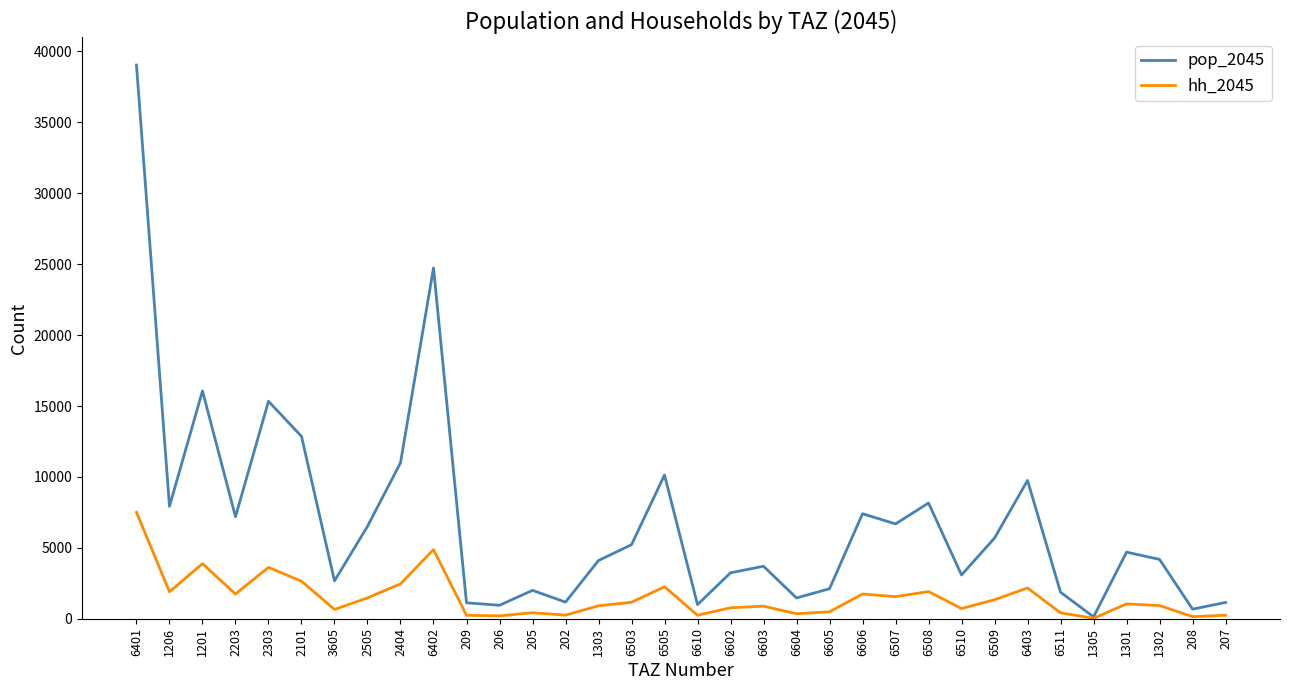

What is the minimum value for hh_2045?

29.2